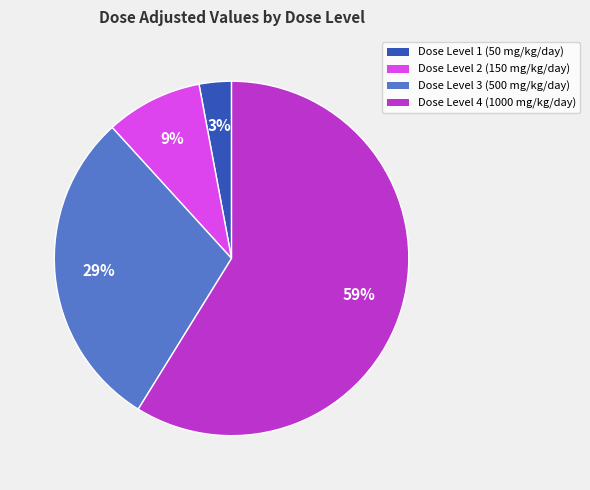

Is there a majority slice in this chart?

Yes